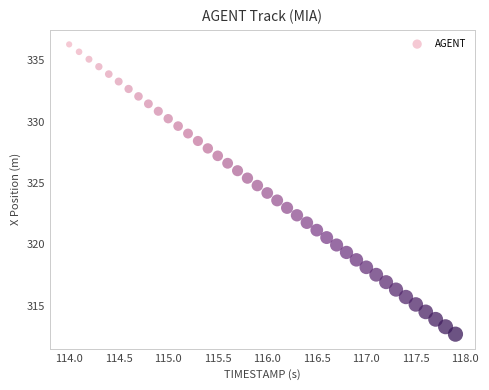

What is the range of Y values (max minus min)?

23.6